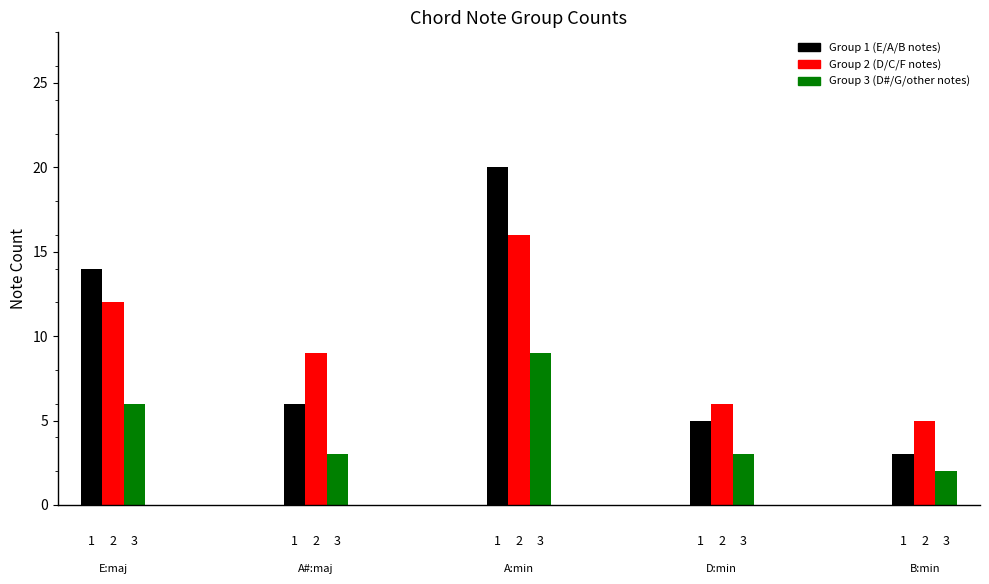

Rank the series by their maximum value, from lowest to highest.

Group 3 (D#/G/other notes), Group 2 (D/C/F notes), Group 1 (E/A/B notes)